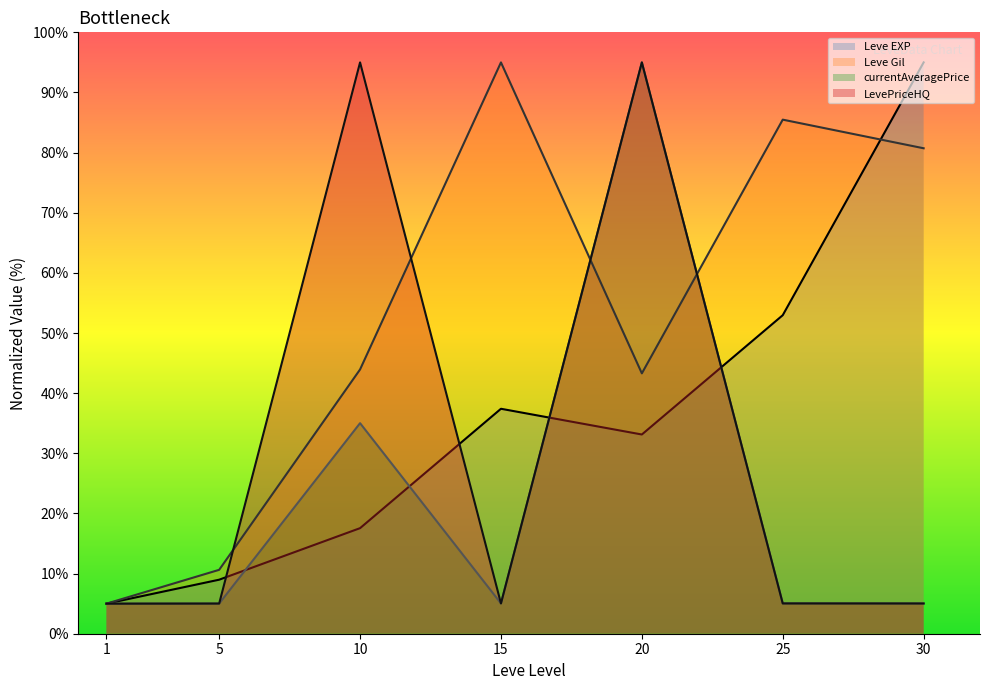

True or false: LevePriceHQ has more than 2 interior local peaks.

False